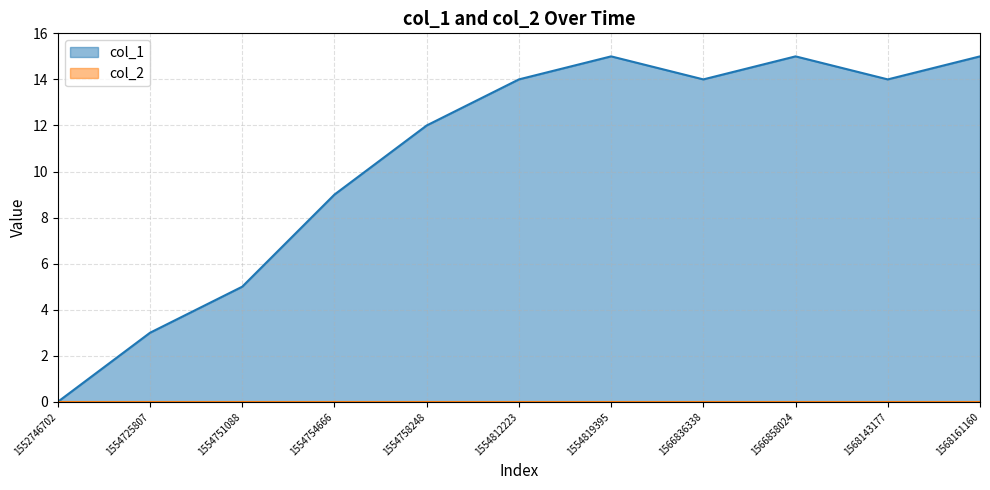

What value does the data have at 1554751088, to the nearest 5?

5